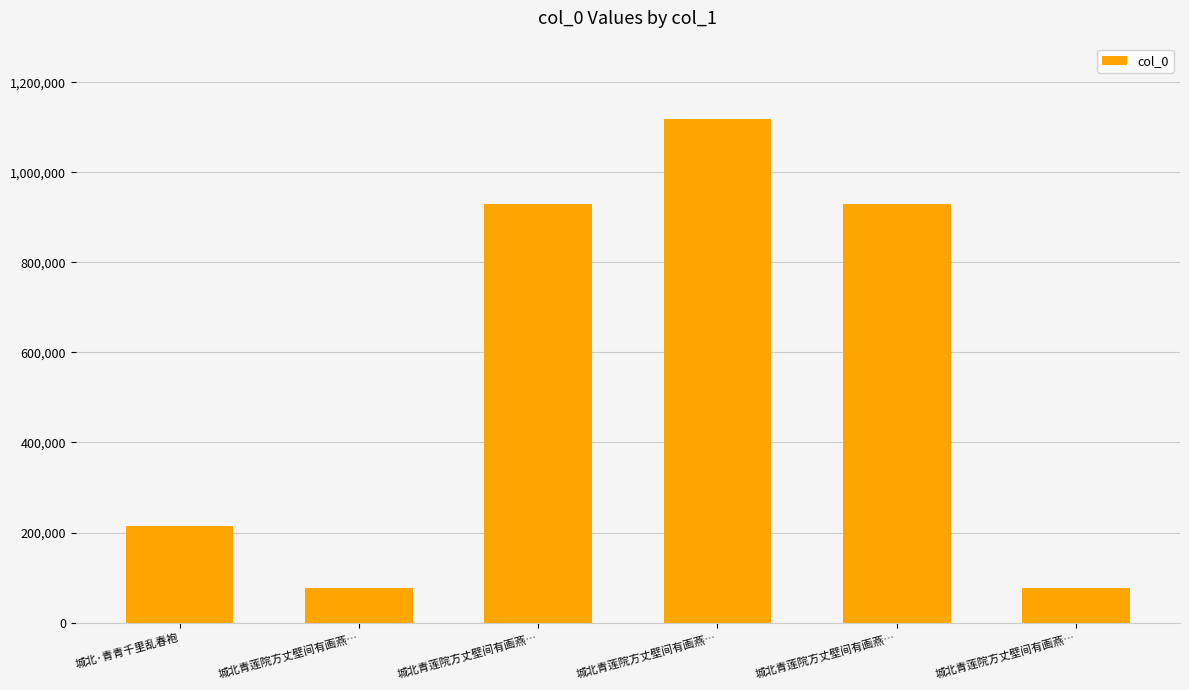

What is the sum of the values at 城北青莲院方丈壁间有画燕… and 城北青莲院方丈壁间有画燕…?

1006187